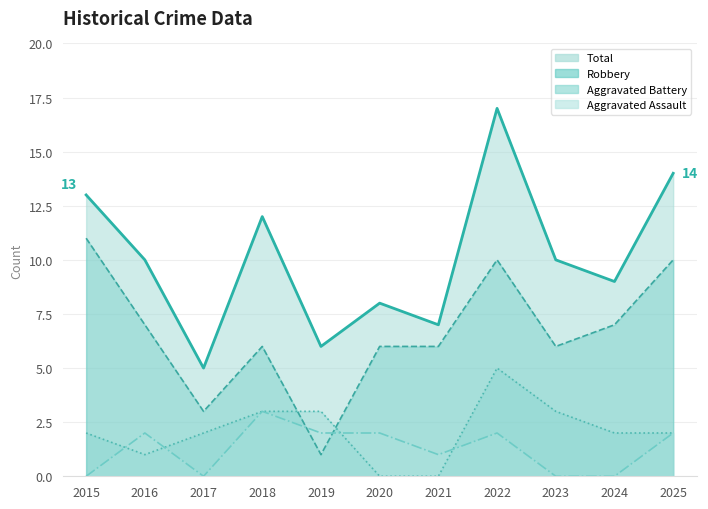

Where does the Aggravated Battery series first go above 2?

2018